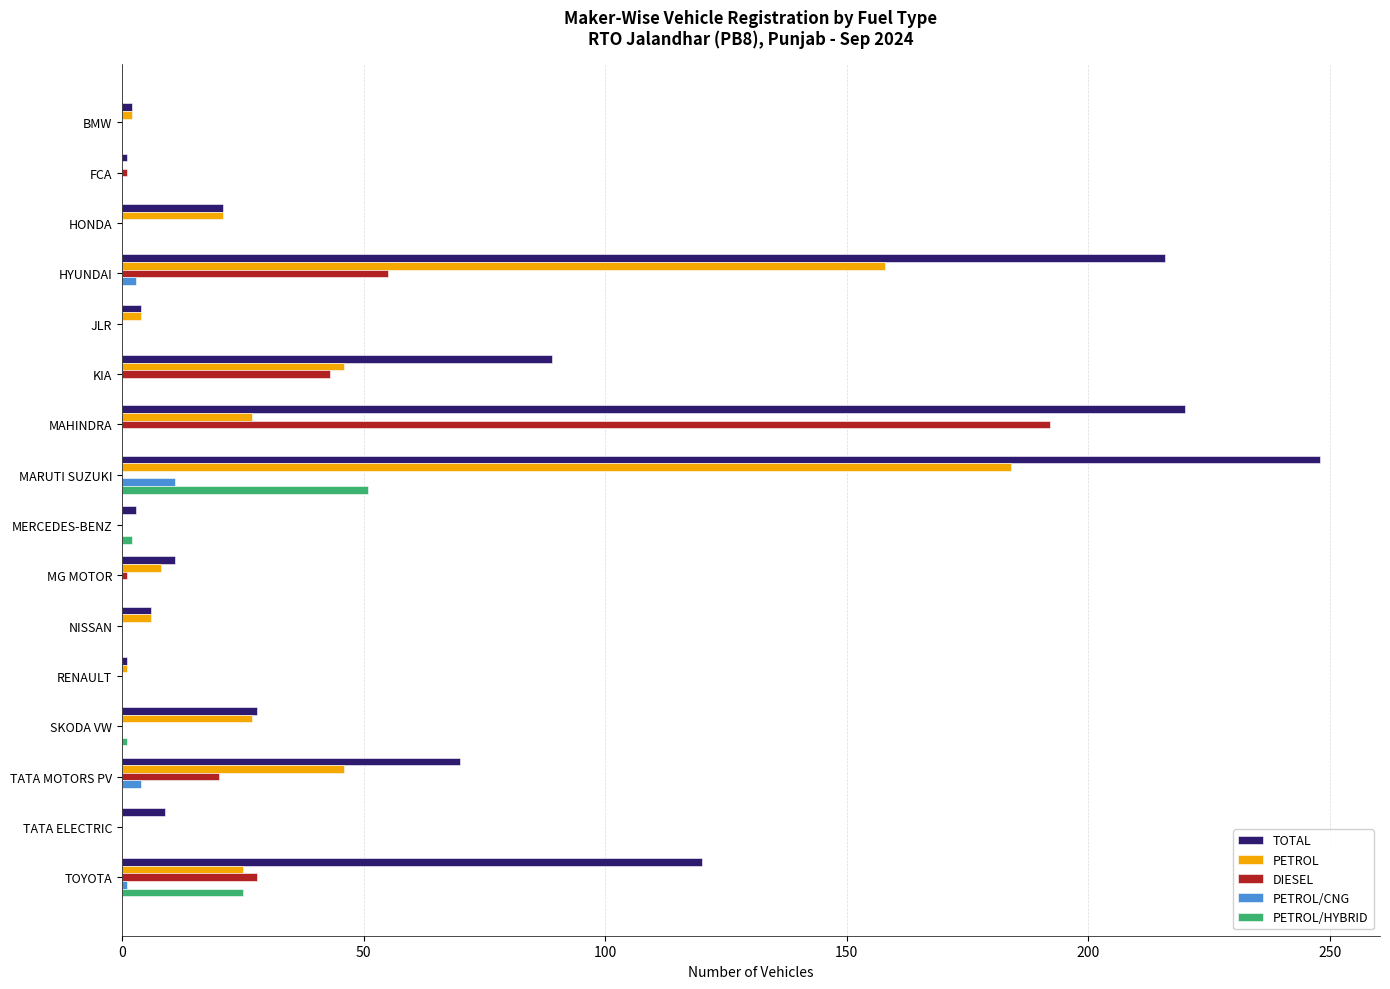

What is the sum of all PETROL/CNG values?

19